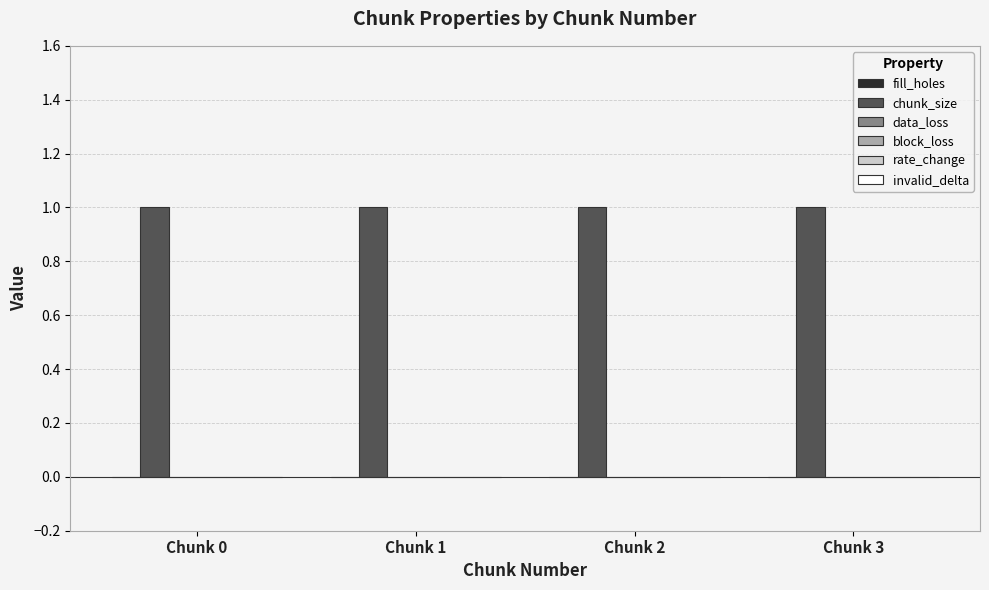

What is the difference between the highest and lowest values at Chunk 3?

1